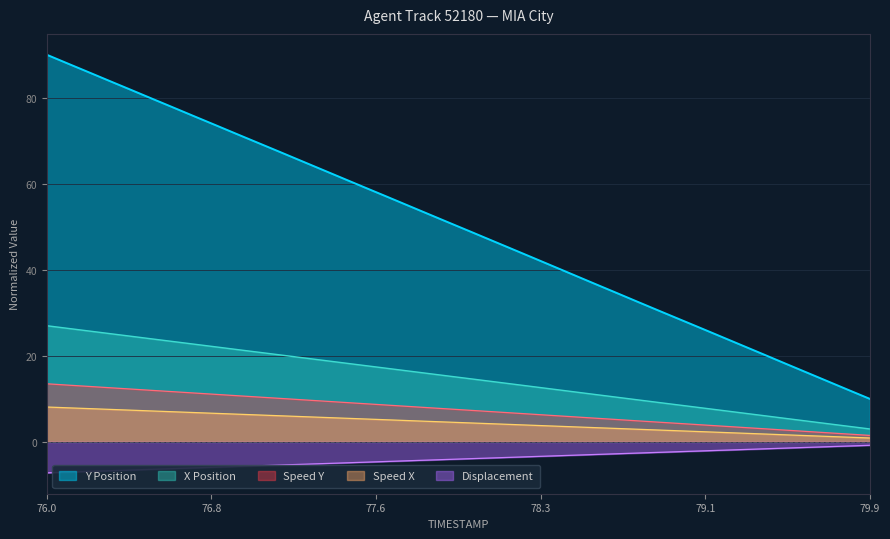

Reading left to right, extract all data points from this chart.

TIMESTAMP: 90.0	87.9	85.9	83.9	81.8	79.8	77.7	75.7	73.6	71.6	69.5	67.5	65.4	63.4	61.3	59.3	57.2	55.2	53.1	51.1	49.0	47.0	44.9	42.9	40.8	38.7	36.7	34.6	32.6	30.5	28.5	26.4	24.4	22.3	20.3	18.2	16.1	14.1	12.0	10.0
Y: -7.2	-7.0	-6.9	-6.7	-6.5	-6.4	-6.2	-6.1	-5.9	-5.7	-5.6	-5.4	-5.2	-5.1	-4.9	-4.7	-4.6	-4.4	-4.3	-4.1	-3.9	-3.8	-3.6	-3.4	-3.3	-3.1	-2.9	-2.8	-2.6	-2.4	-2.3	-2.1	-1.9	-1.8	-1.6	-1.5	-1.3	-1.1	-1.0	-0.8
X: 27.0	26.4	25.8	25.2	24.5	23.9	23.3	22.7	22.1	21.5	20.9	20.2	19.6	19.0	18.4	17.8	17.2	16.6	15.9	15.3	14.7	14.1	13.5	12.9	12.2	11.6	11.0	10.4	9.8	9.2	8.5	7.9	7.3	6.7	6.1	5.5	4.8	4.2	3.6	3.0
Y_norm: 13.5	13.2	12.9	12.6	12.3	12.0	11.7	11.4	11.0	10.7	10.4	10.1	9.8	9.5	9.2	8.9	8.6	8.3	8.0	7.7	7.4	7.0	6.7	6.4	6.1	5.8	5.5	5.2	4.9	4.6	4.3	4.0	3.7	3.3	3.0	2.7	2.4	2.1	1.8	1.5